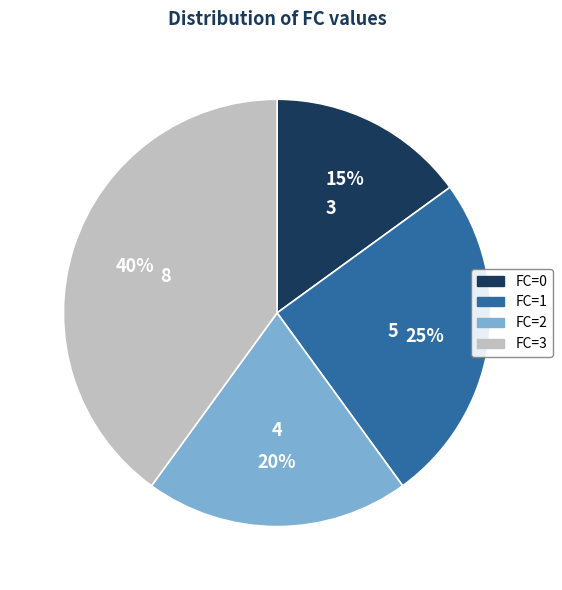

To the nearest percent, what portion does FC=1 represent?

25%